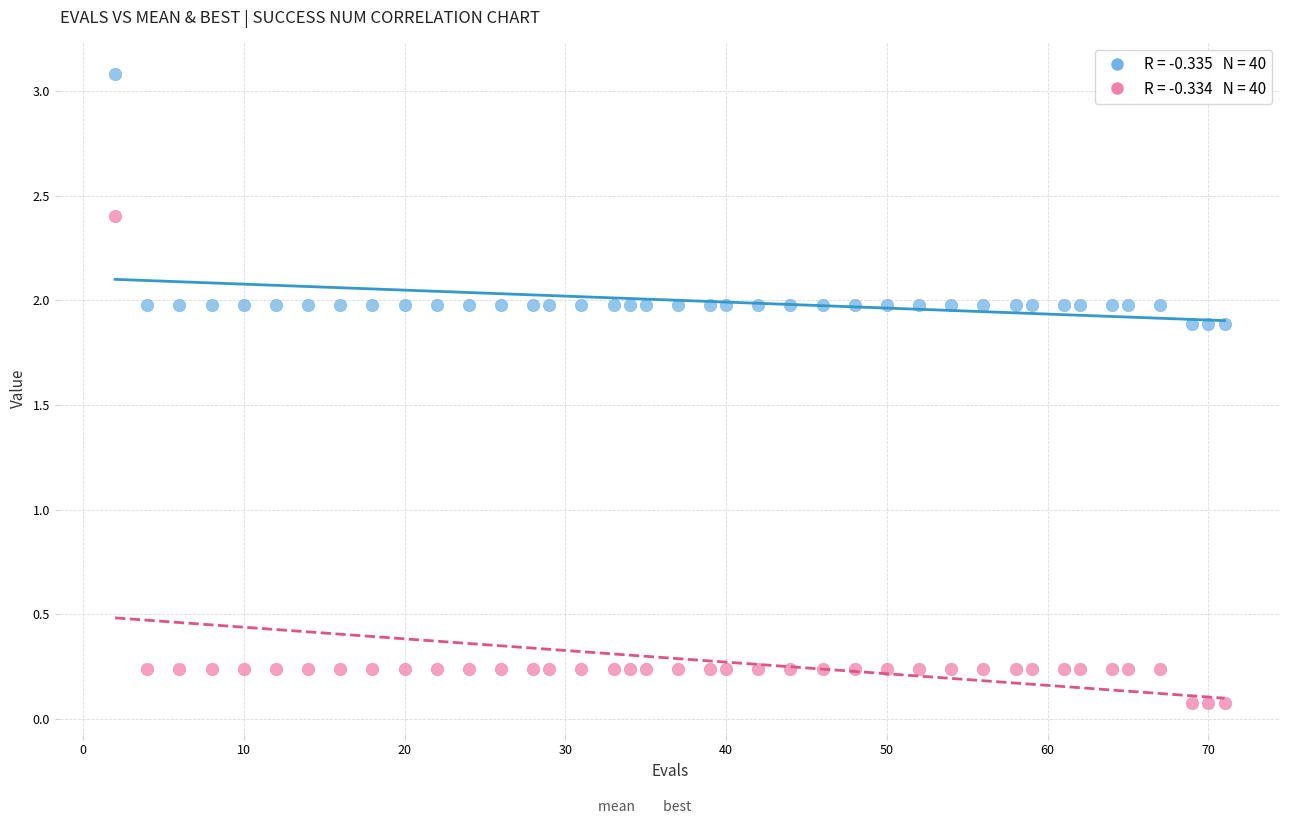

Across all data points, what is the range of Y values (max minus min)?

3.0